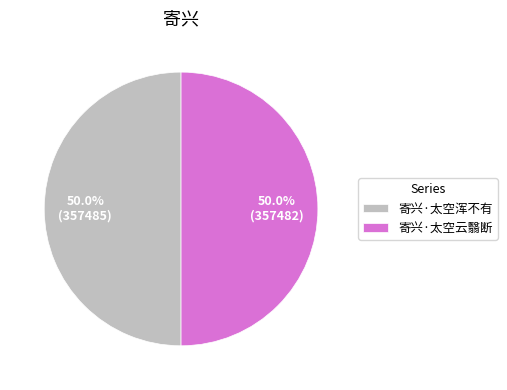

What percentage is the 寄兴·太空云翳断 slice, to the nearest percent?

50%